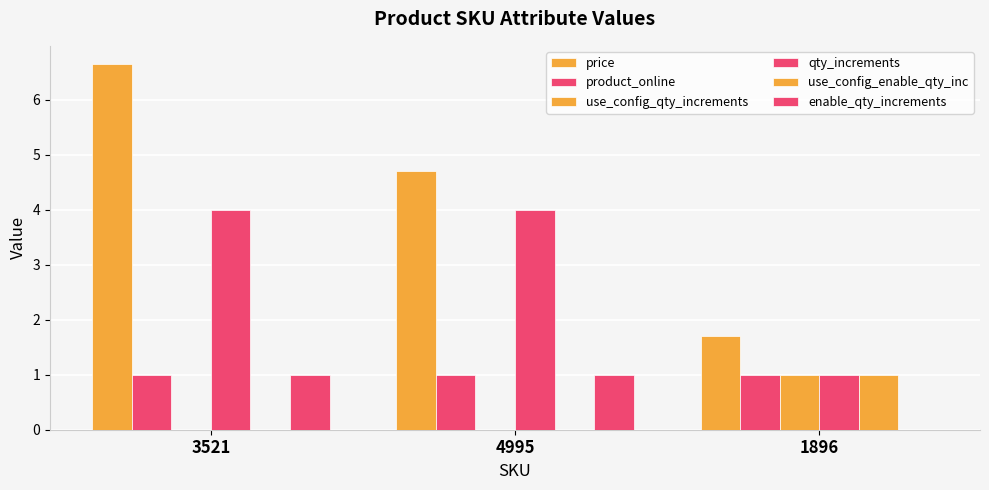

Which category has the lowest value in the qty_increments series?

1896